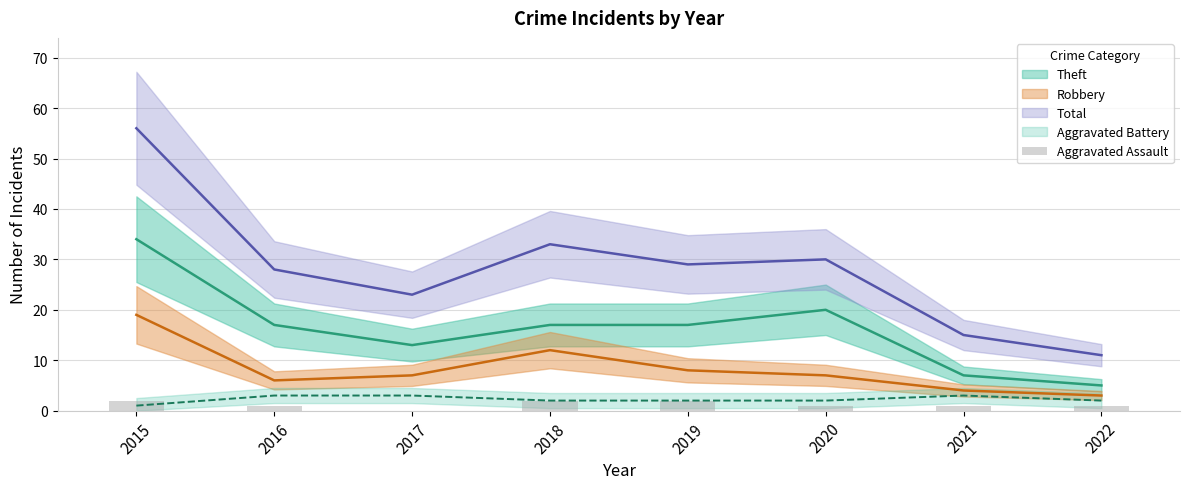

Reading left to right, list all the values displayed in this chart.

2015=2	2016=1	2017=0	2018=2	2019=2	2020=1	2021=1	2022=1